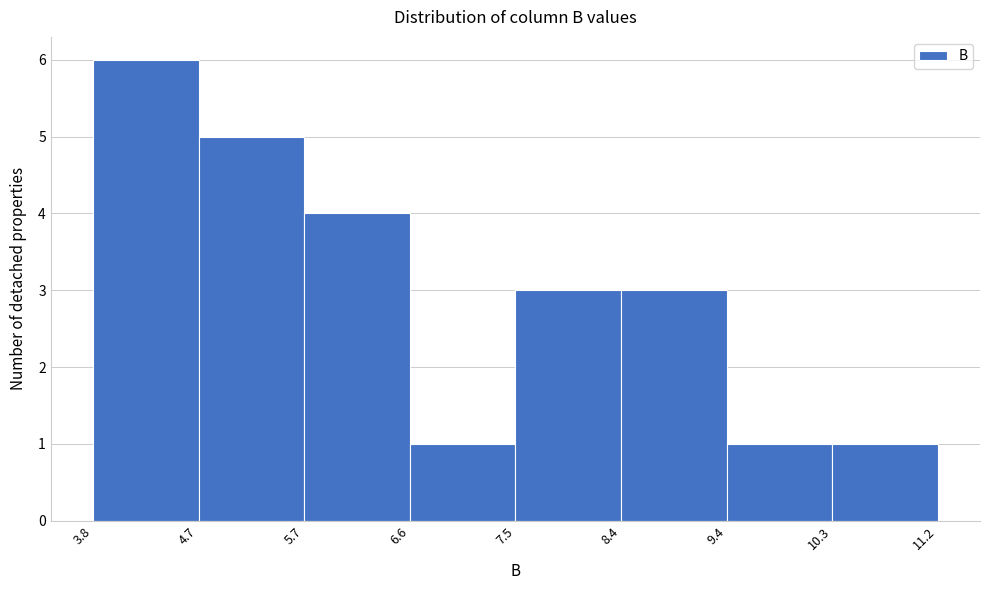

Reading left to right, list every bar in this chart as the range it spans on the x-axis followed by its height. The values are not printed on the chart, so give them approximately, as read against the axis.

3.8 to 4.7: 6
4.7 to 5.7: 5
5.7 to 6.6: 4
6.6 to 7.5: 1
7.5 to 8.4: 3
8.4 to 9.4: 3
9.4 to 10.3: 1
10.3 to 11.2: 1